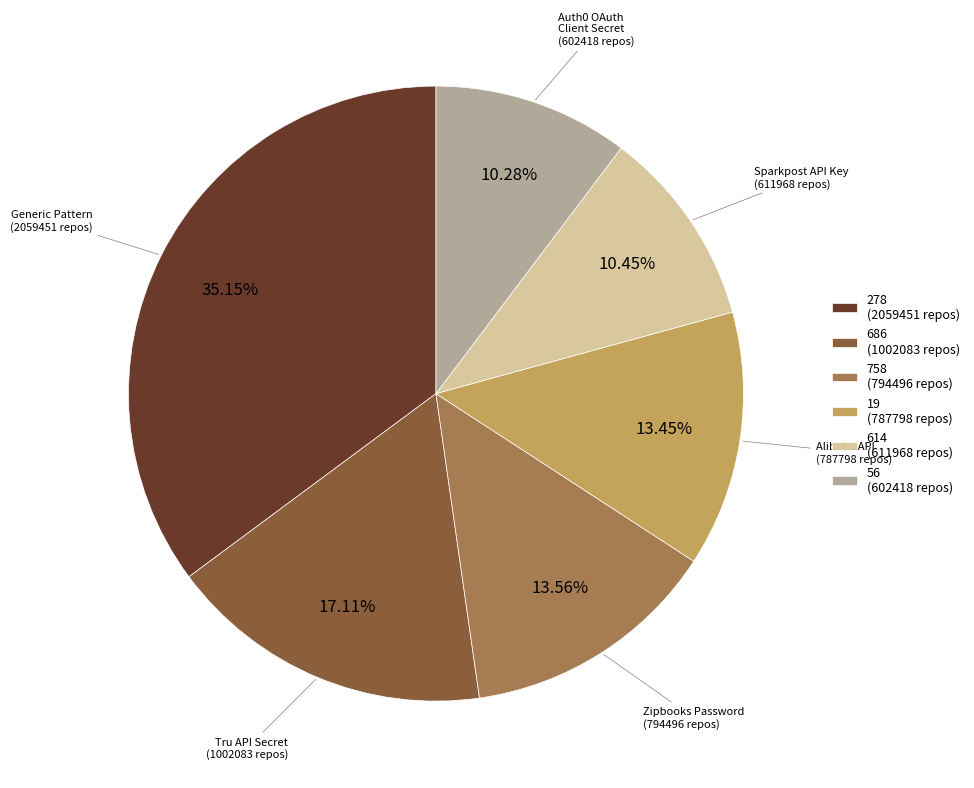

Is 56 (602418 repos) the majority of the pie?

No